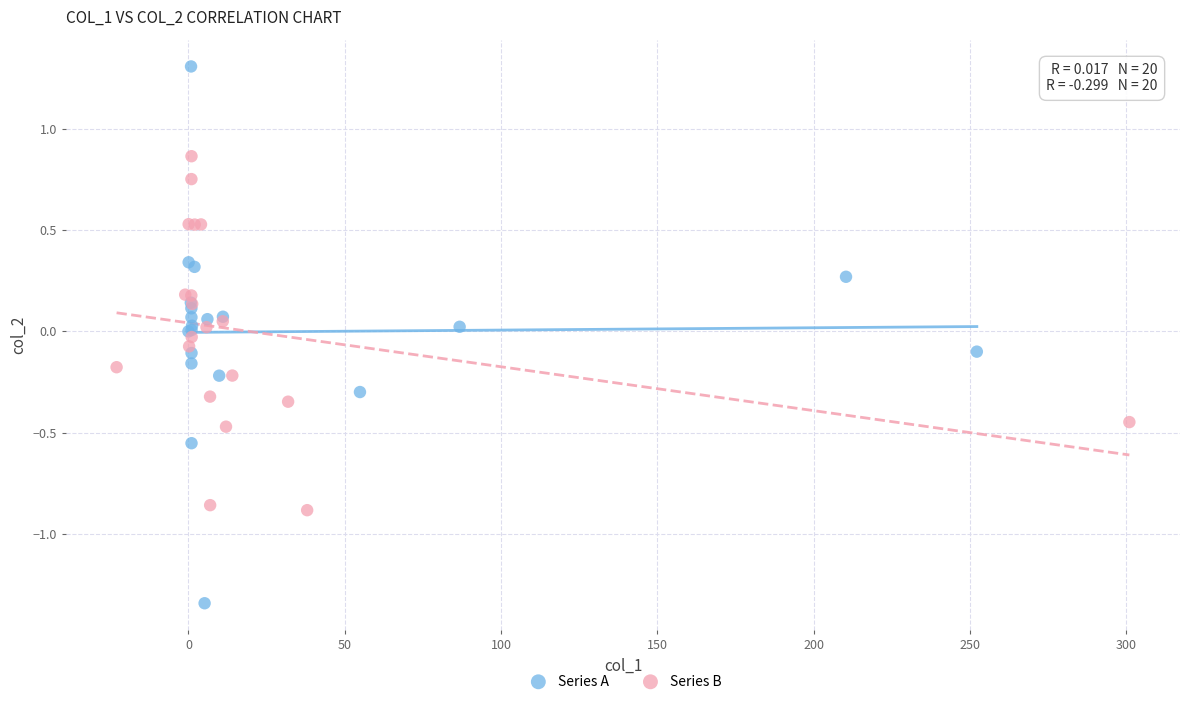

Which series reaches the minimum Y coordinate?

Series A